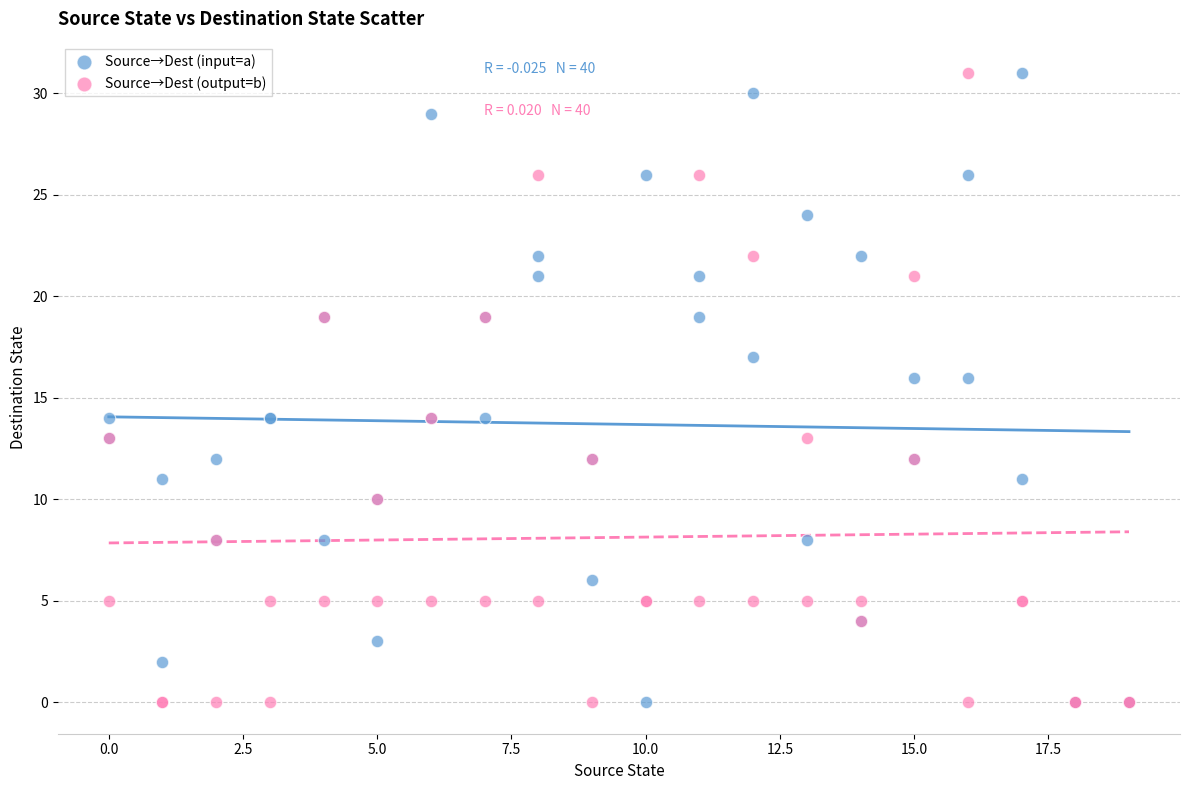

What is the X range (max minus min) for the scatter plot?

19